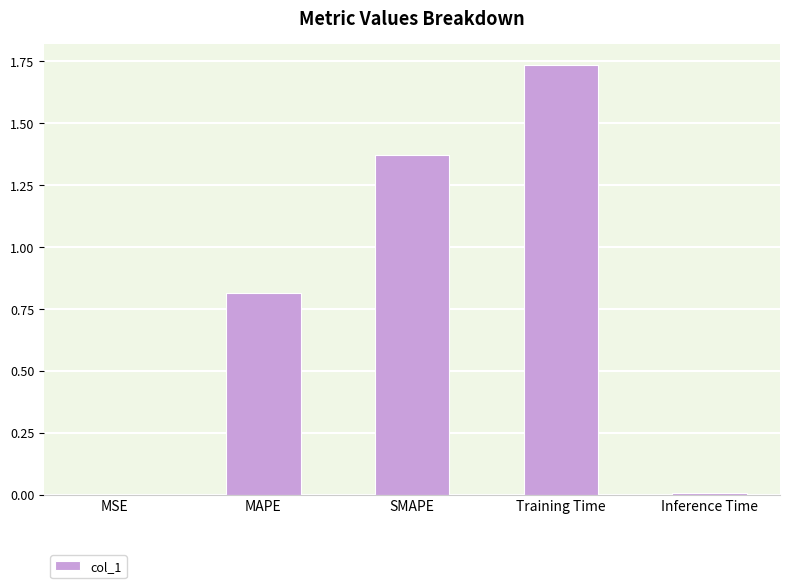

What is the sum of all values?

3.9